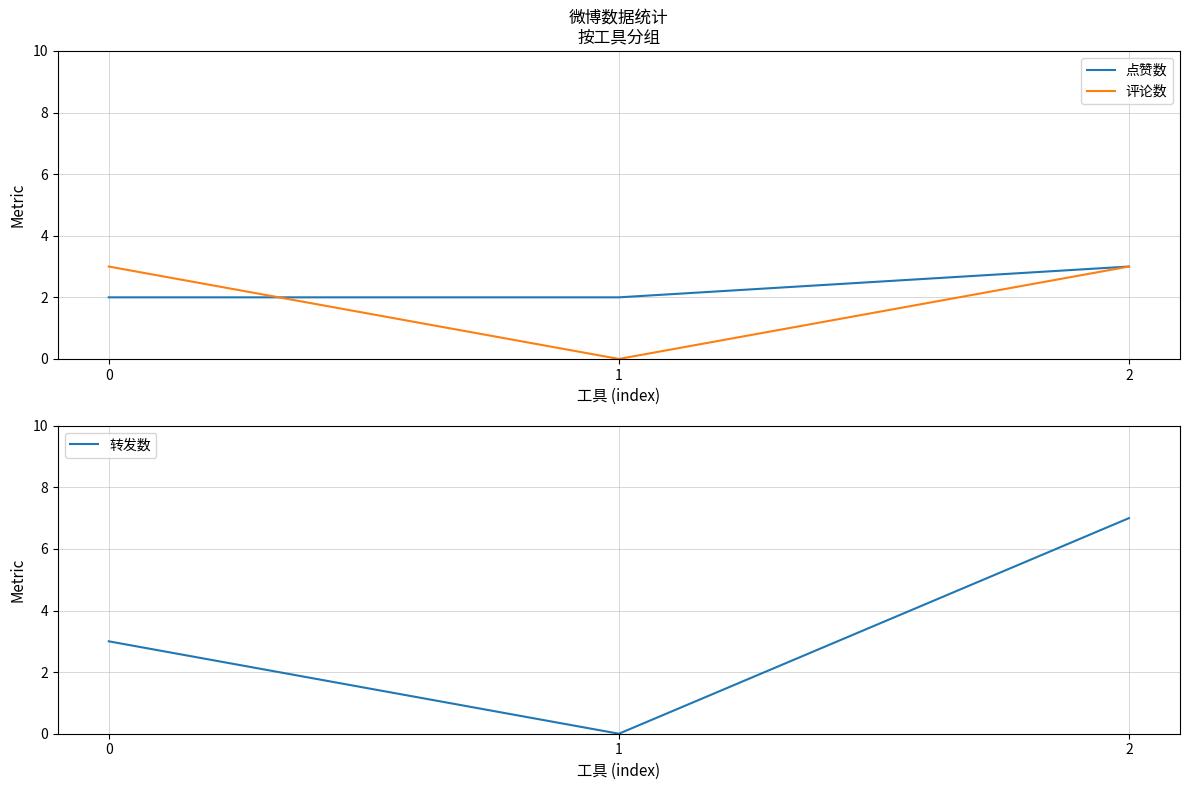

Is it true that 评论数 equals 3 at 0?

True